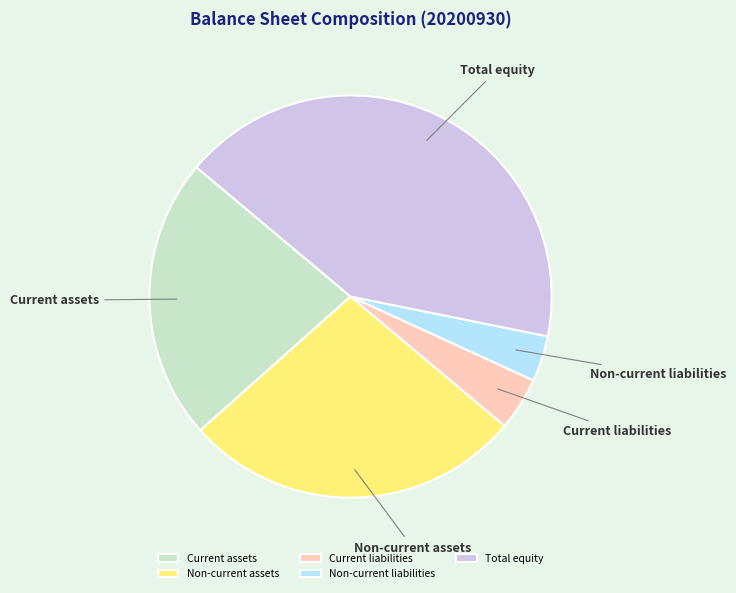

Which category has the biggest portion of the pie?

Total equity